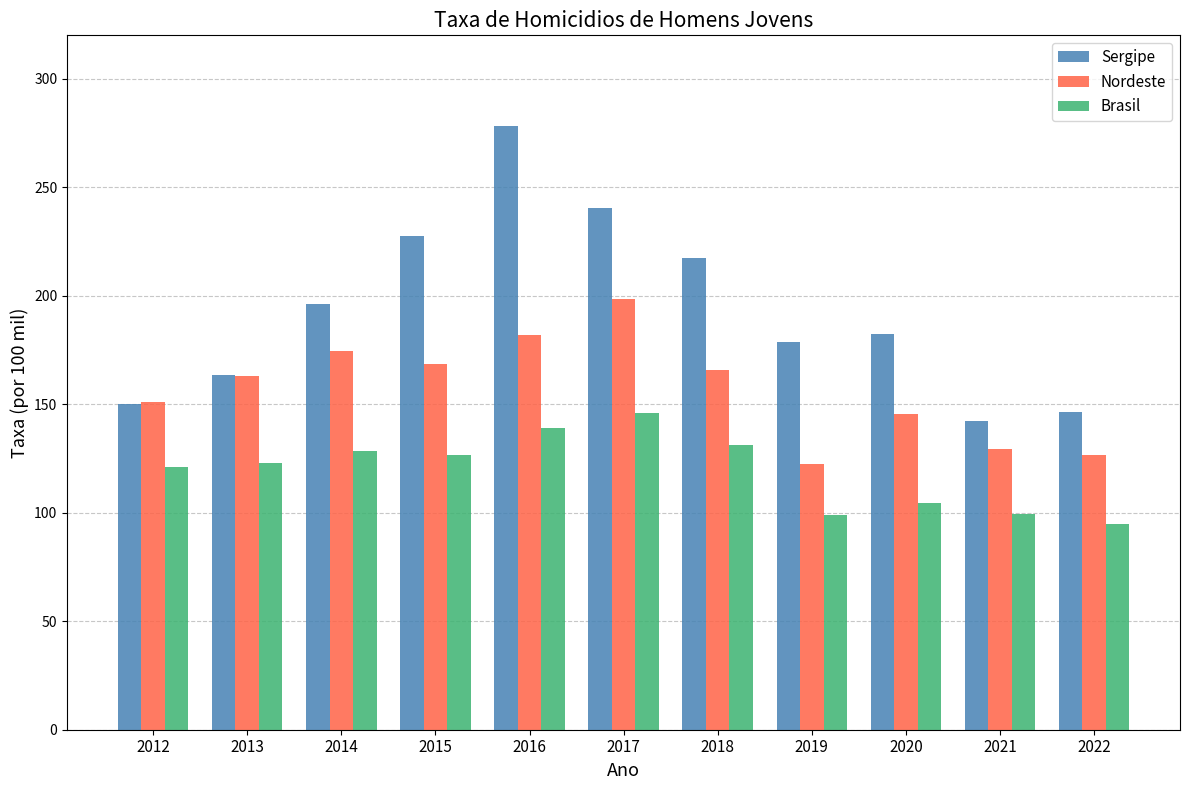

Read the Sergipe value at 2017.

240.3